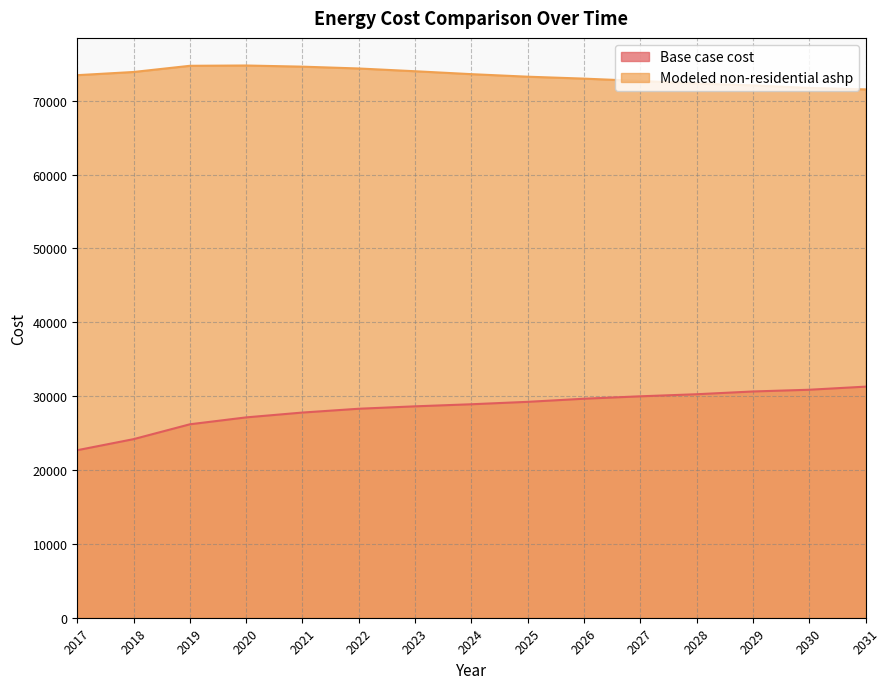

Reading left to right, what are all the values shown in this chart?

Base case cost: 22680.7	24177.1	26187.9	27123.2	27777.9	28292.3	28619.6	28900.2	29227.5	29648.4	29975.7	30256.3	30630.4	30864.2	31285.1
Modeled non-residential ashp: 73452.4	73884.3	74721.6	74761.8	74605.5	74358.4	73984.9	73590.5	73245.7	72985.5	72668.1	72328.7	72072.8	71723.6	71528.0